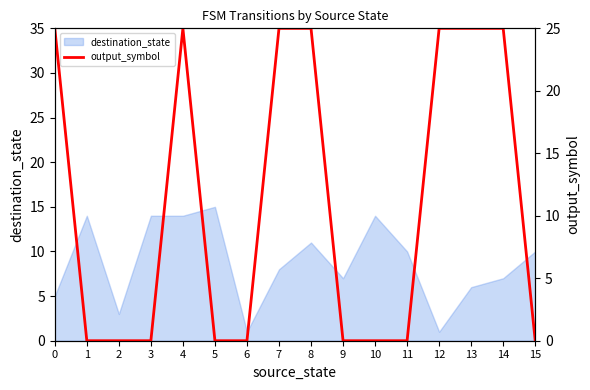

The value at 6 is 13. True or false?

False